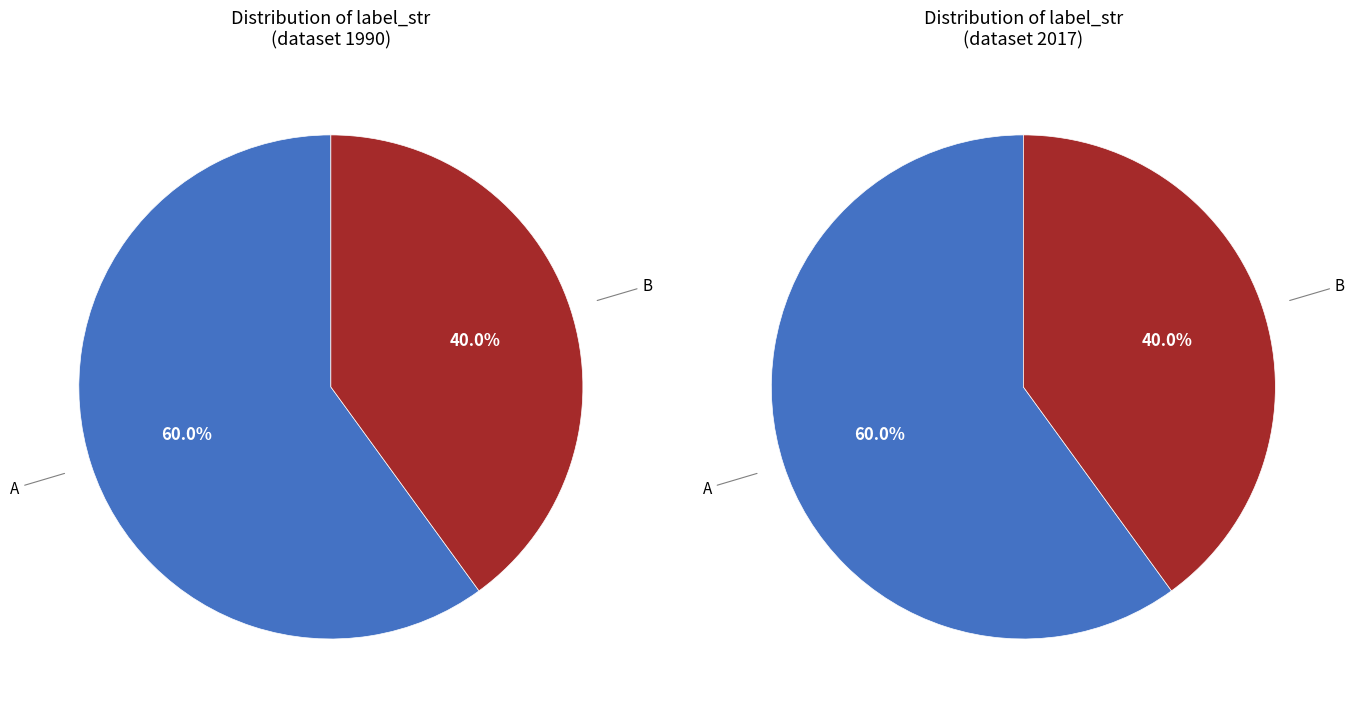

How much of the chart is everything except A?

40.0%